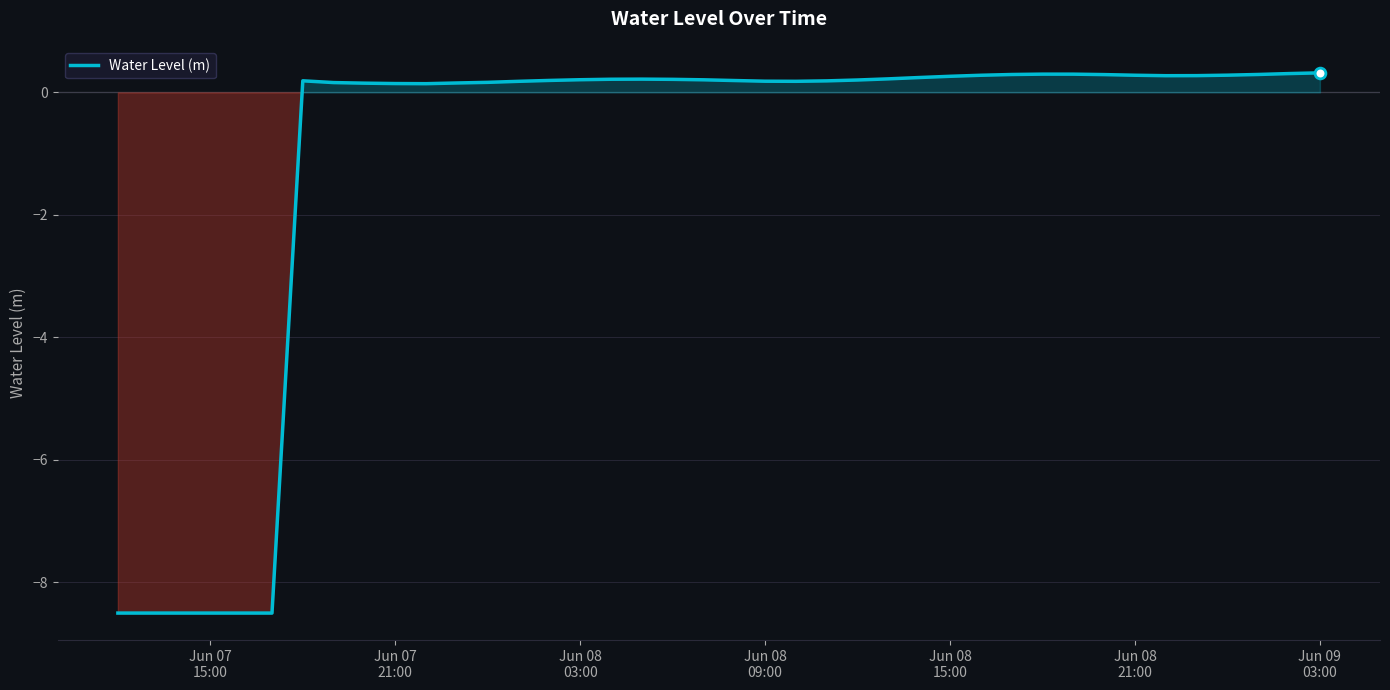

What is the minimum value shown in the chart?

-8.5